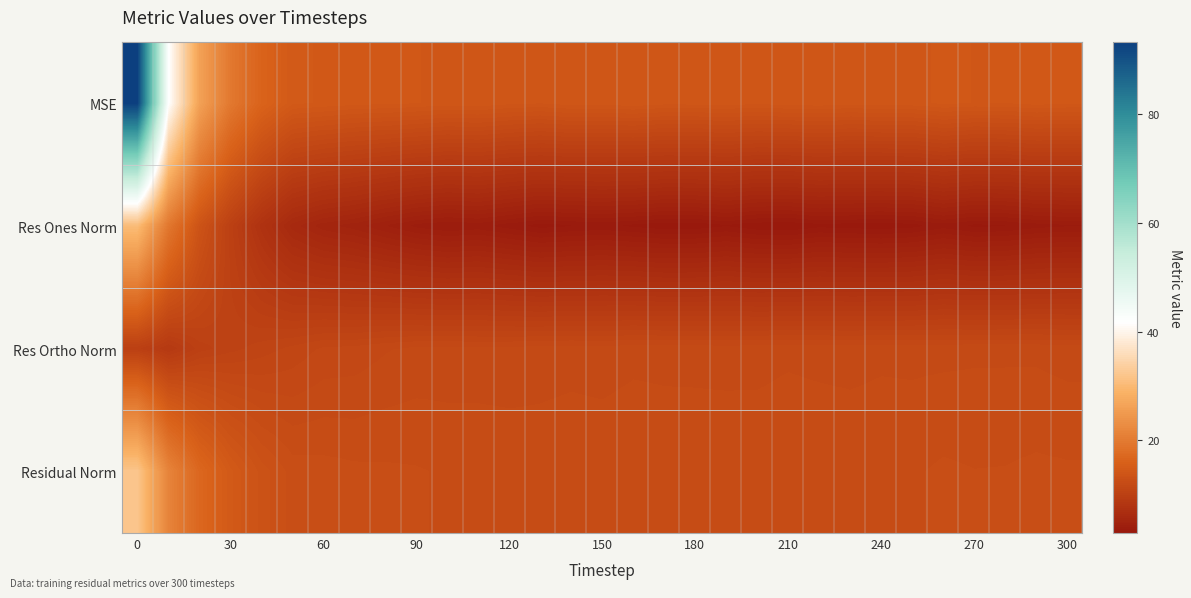

Rank the series by their average value, from highest to lowest.

MSE, Residual Norm, Res Ortho Norm, Res Ones Norm